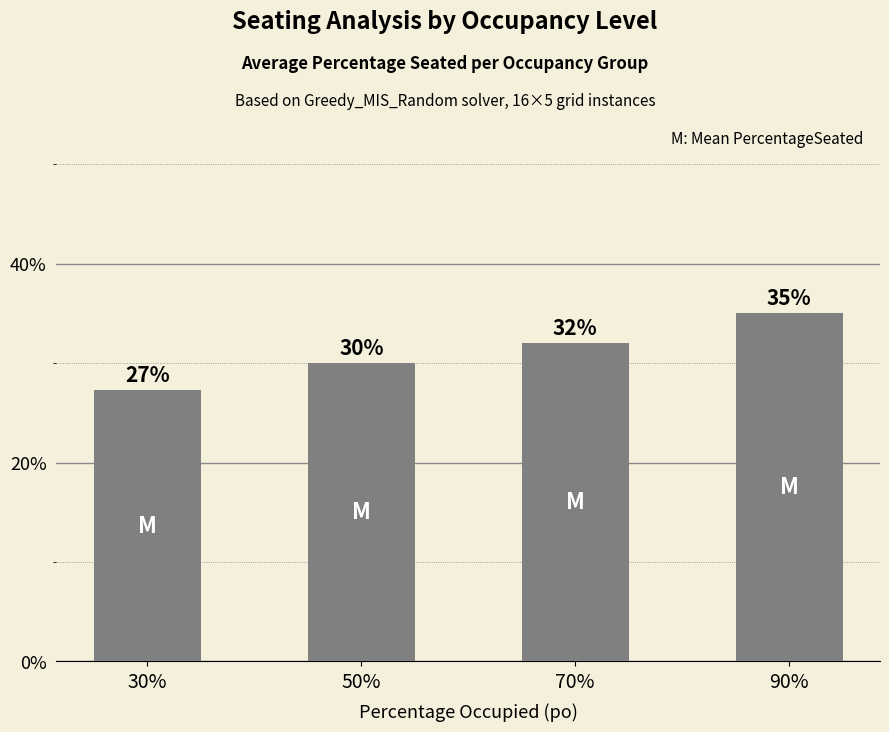

What is the label of the 1st bar from the left?

30%